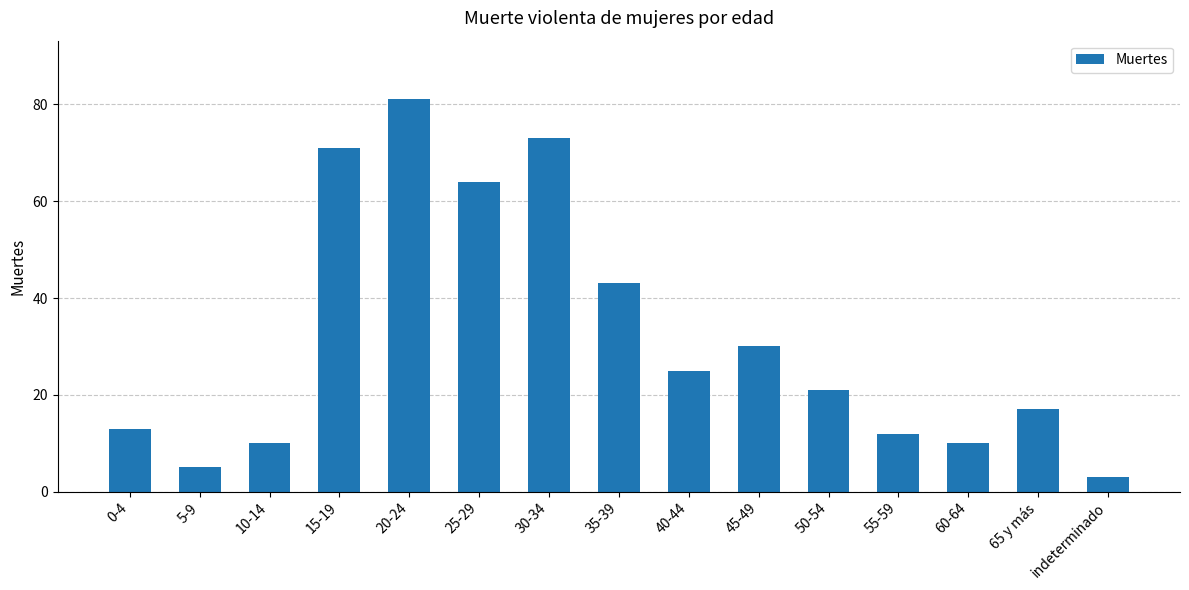

What is the average value?

32